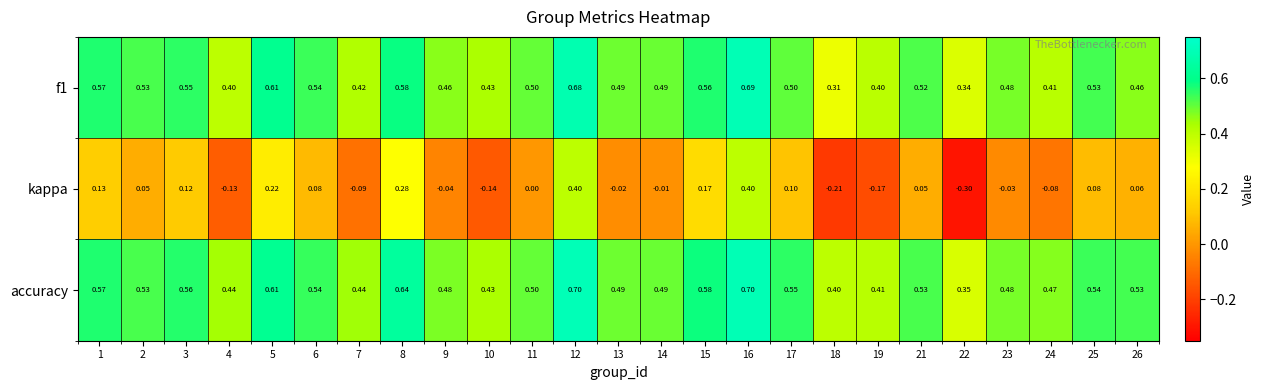

Which series has the largest total across all categories?

accuracy